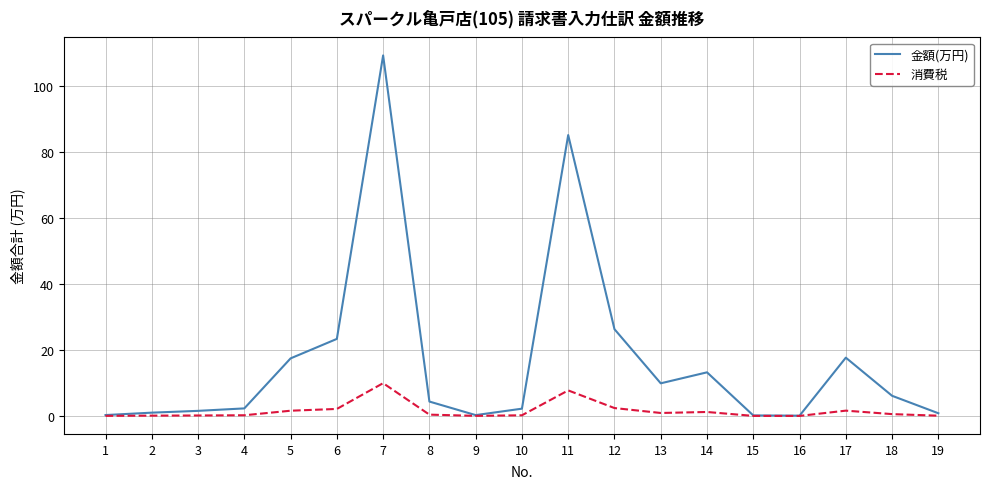

At how many categories does at least one series exceed 40?

2